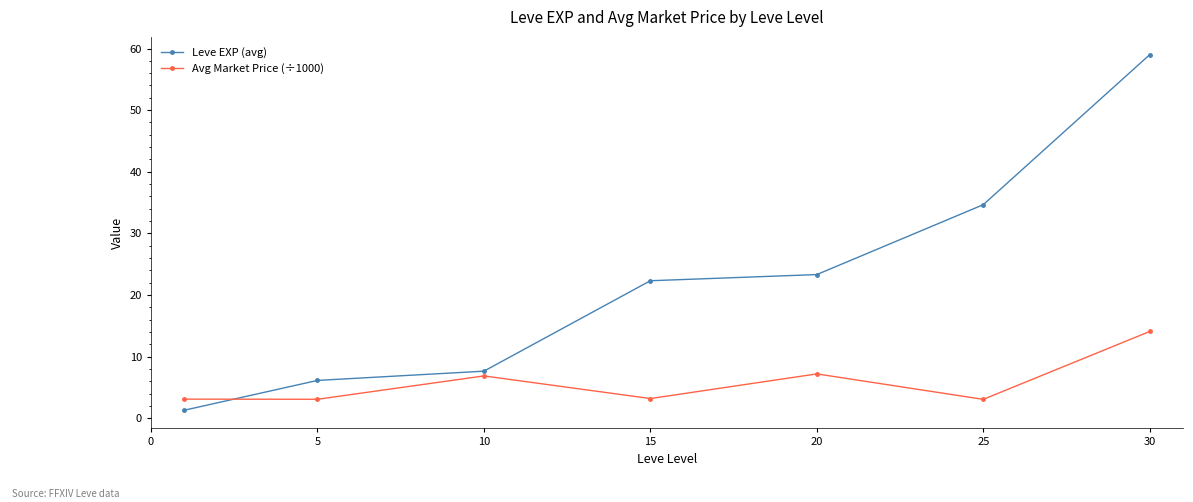

Which series has the largest total across all categories?

Leve EXP (avg)